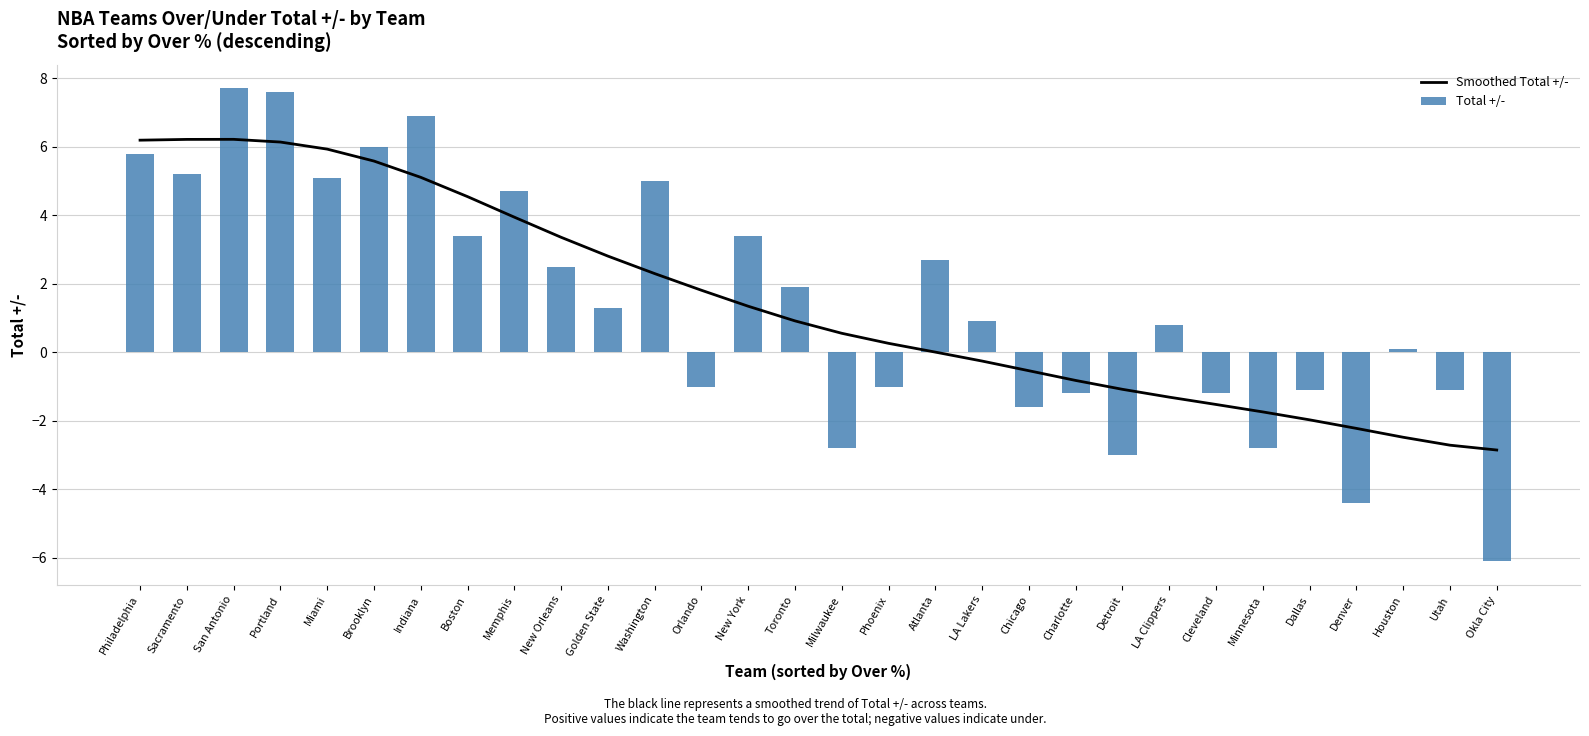

Count the number of categories in the chart.

30